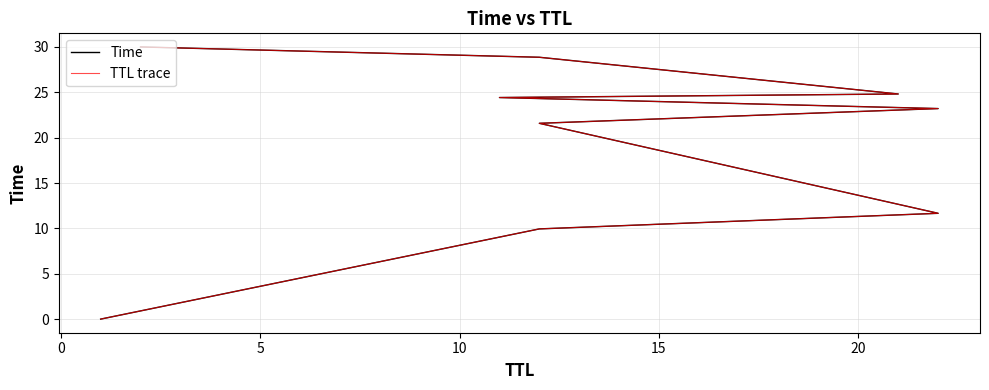

What are all the series names shown in the legend?

Time, TTL trace